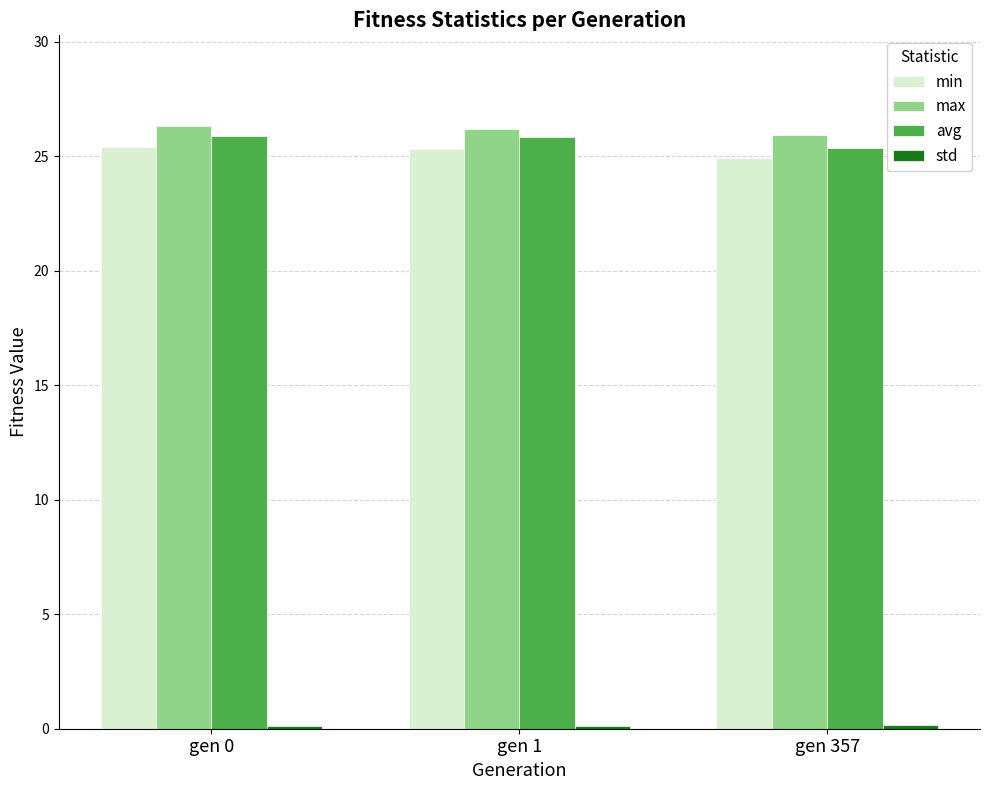

Which series has the largest total across all categories?

max